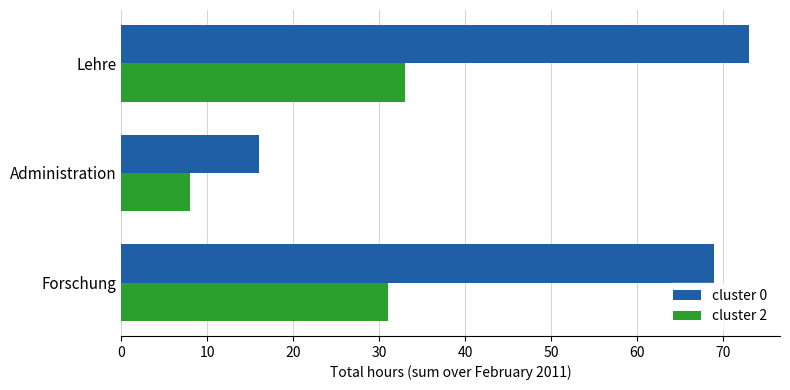

What value does the cluster 2 series have at Forschung, to the nearest 10?

30